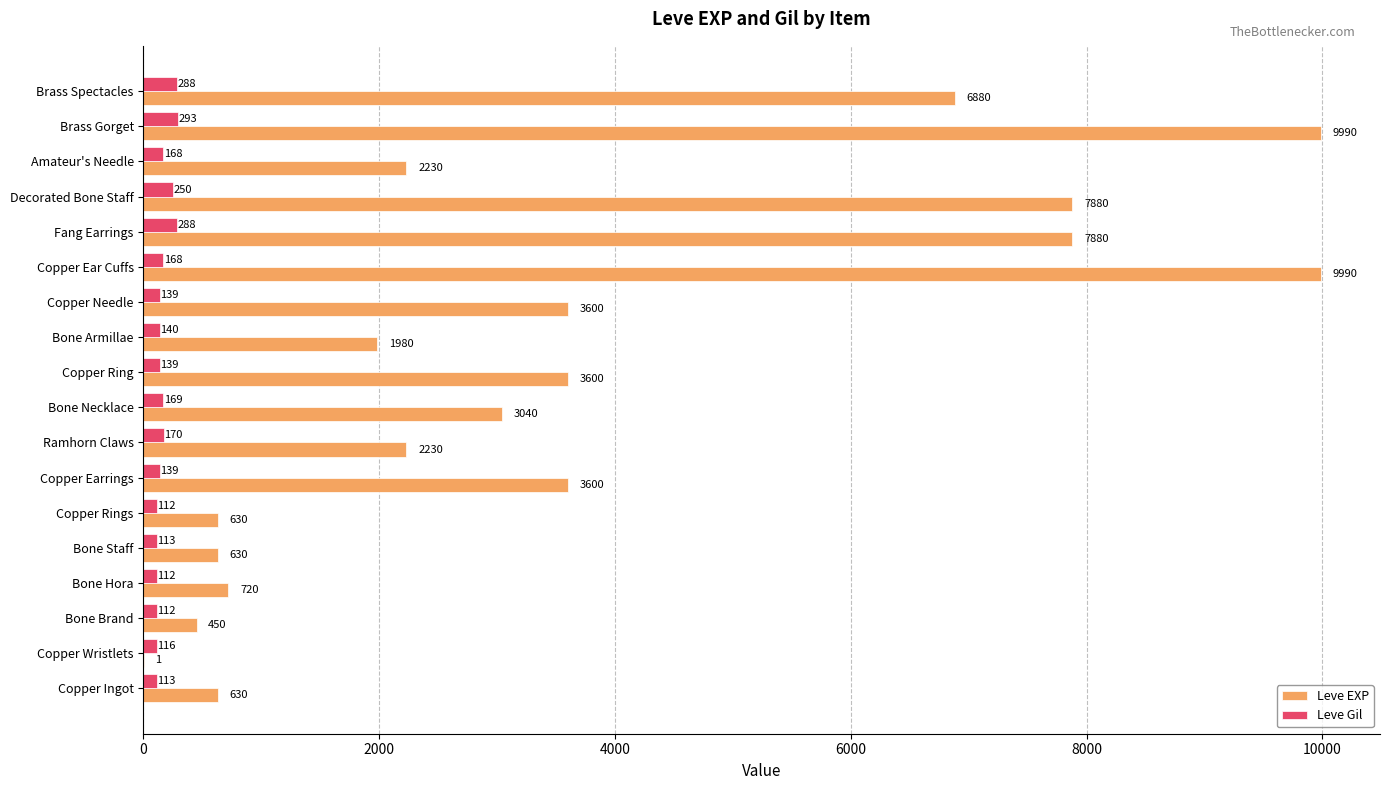

Which series has the widest spread of values?

Leve EXP